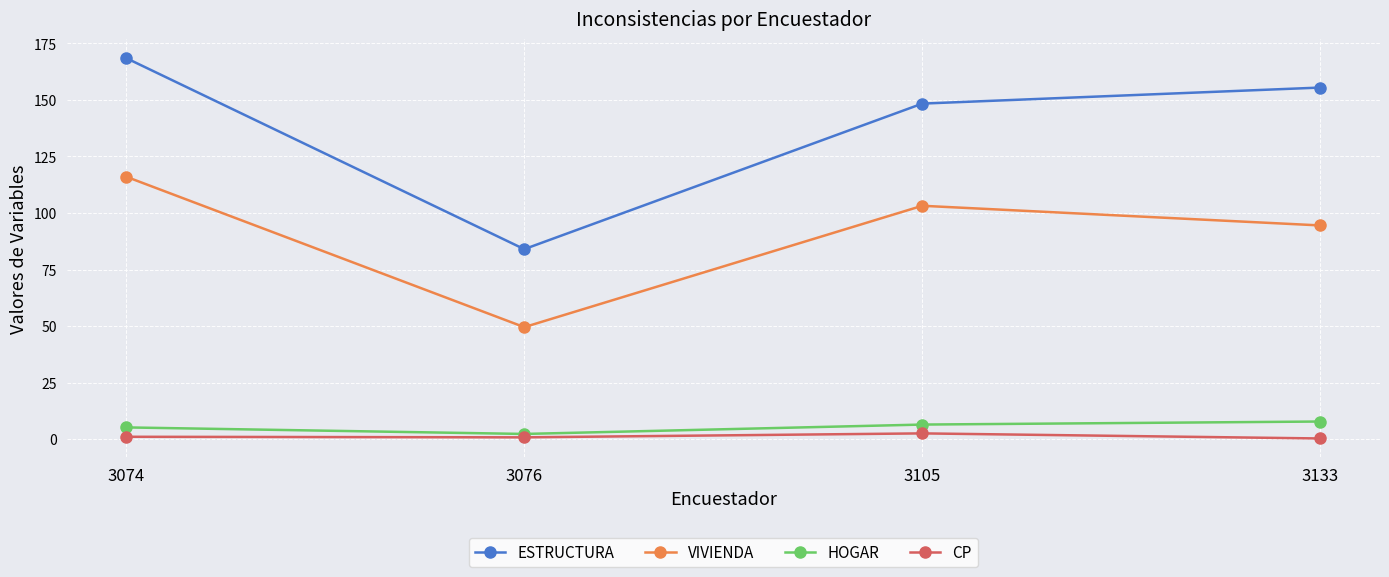

What is the spread (max minus min) of values at 3074?

167.5